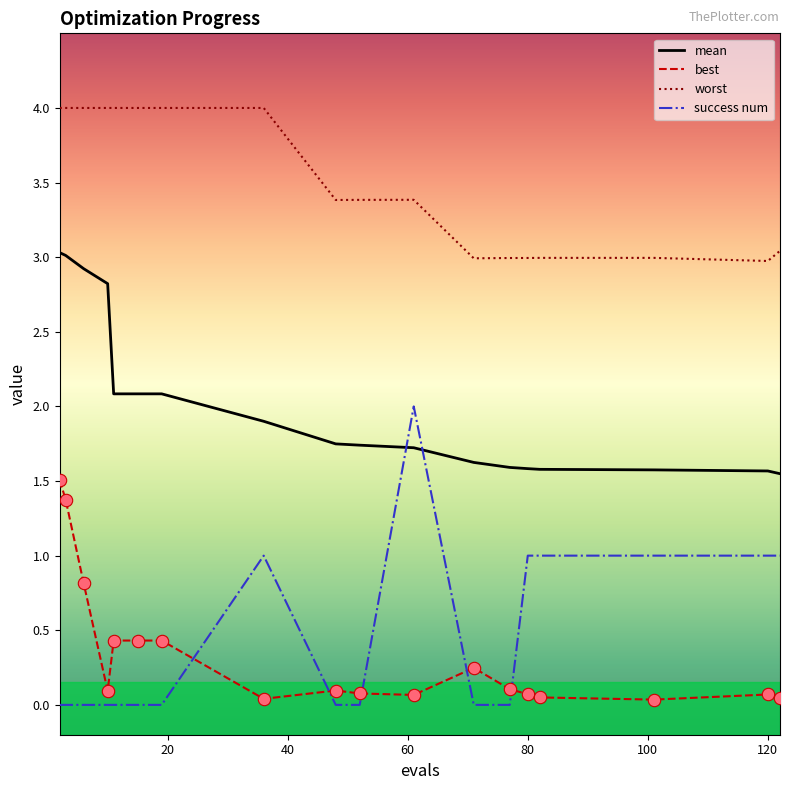

Which series has the largest total across all categories?

worst